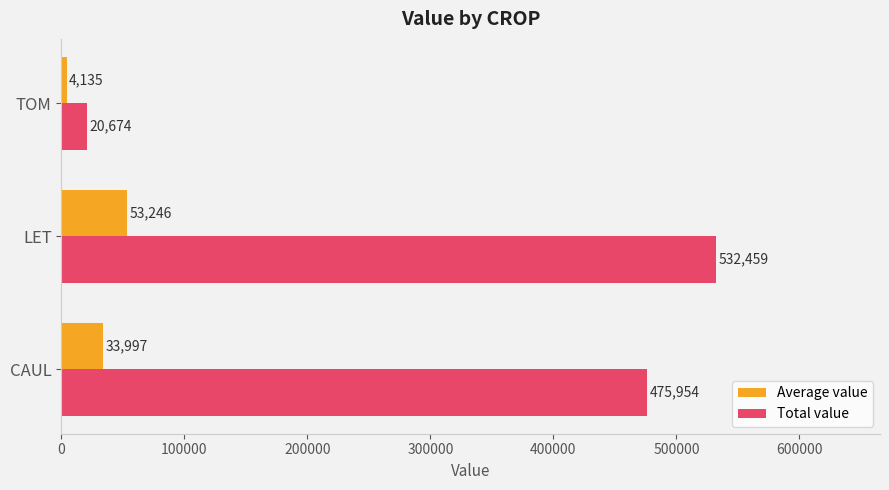

Is the value of Total value at LET greater than the value of Average value at LET?

Yes